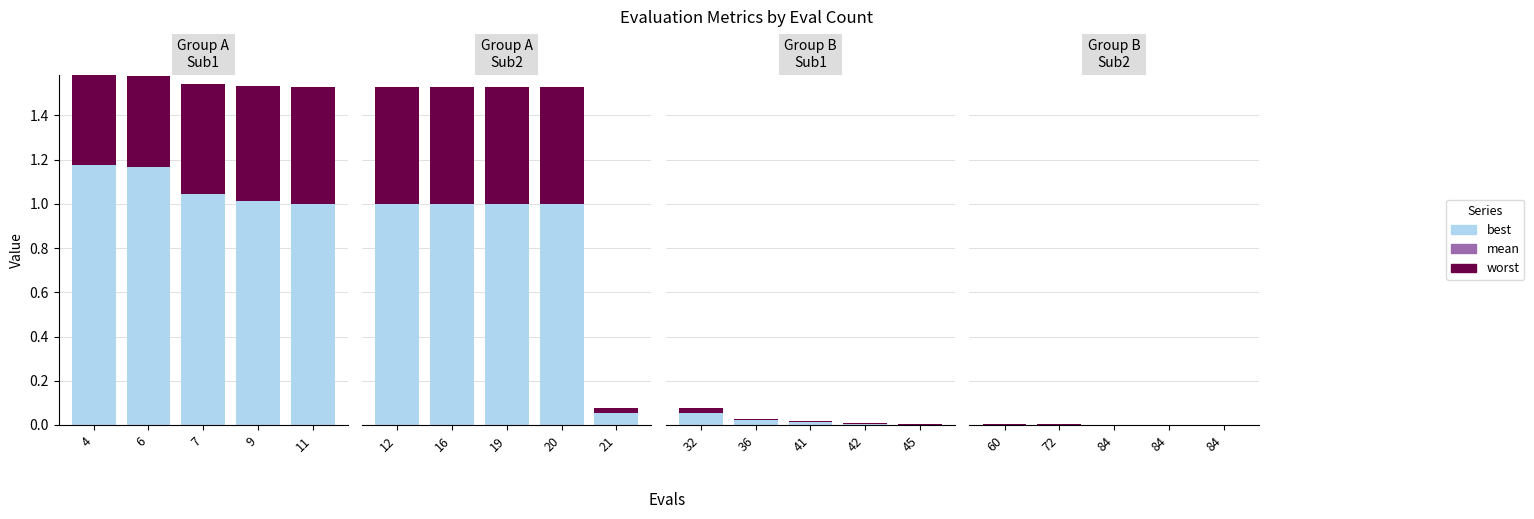

At 6, list the series in order from largest to smallest.

worst, best, mean